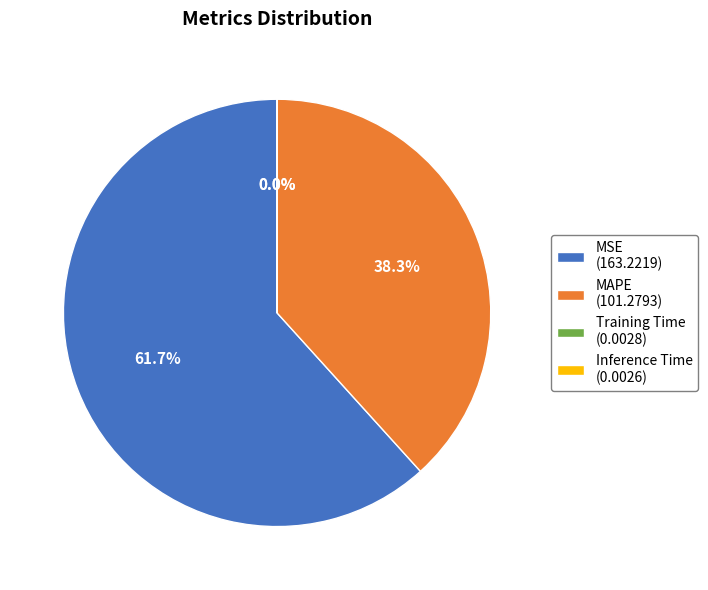

Is there a majority slice in this chart?

Yes